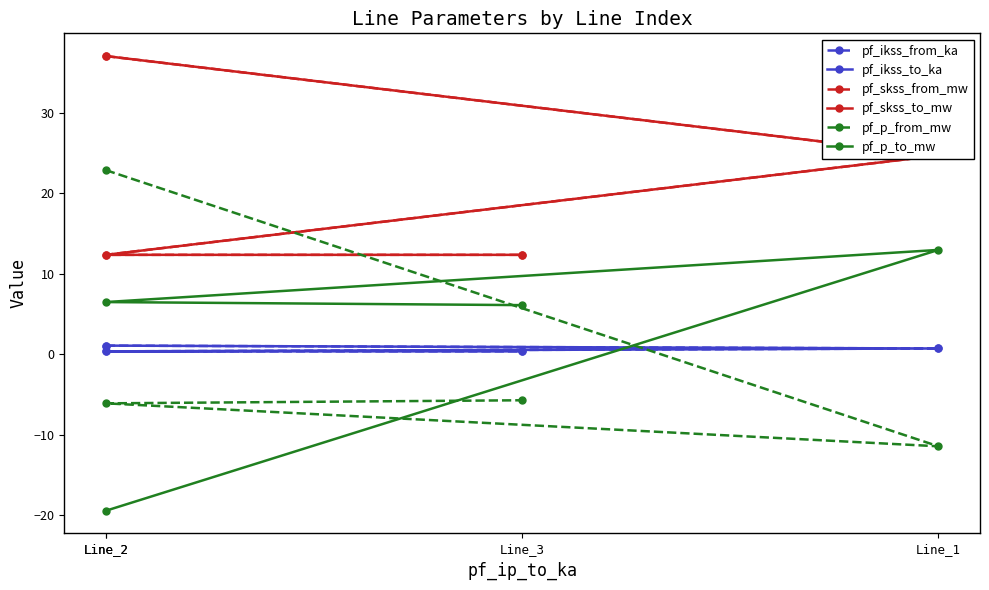

Rank the series at Line_3 from lowest to highest value.

pf_p_from_mw, pf_ikss_from_ka, pf_ikss_to_ka, pf_p_to_mw, pf_skss_from_mw, pf_skss_to_mw